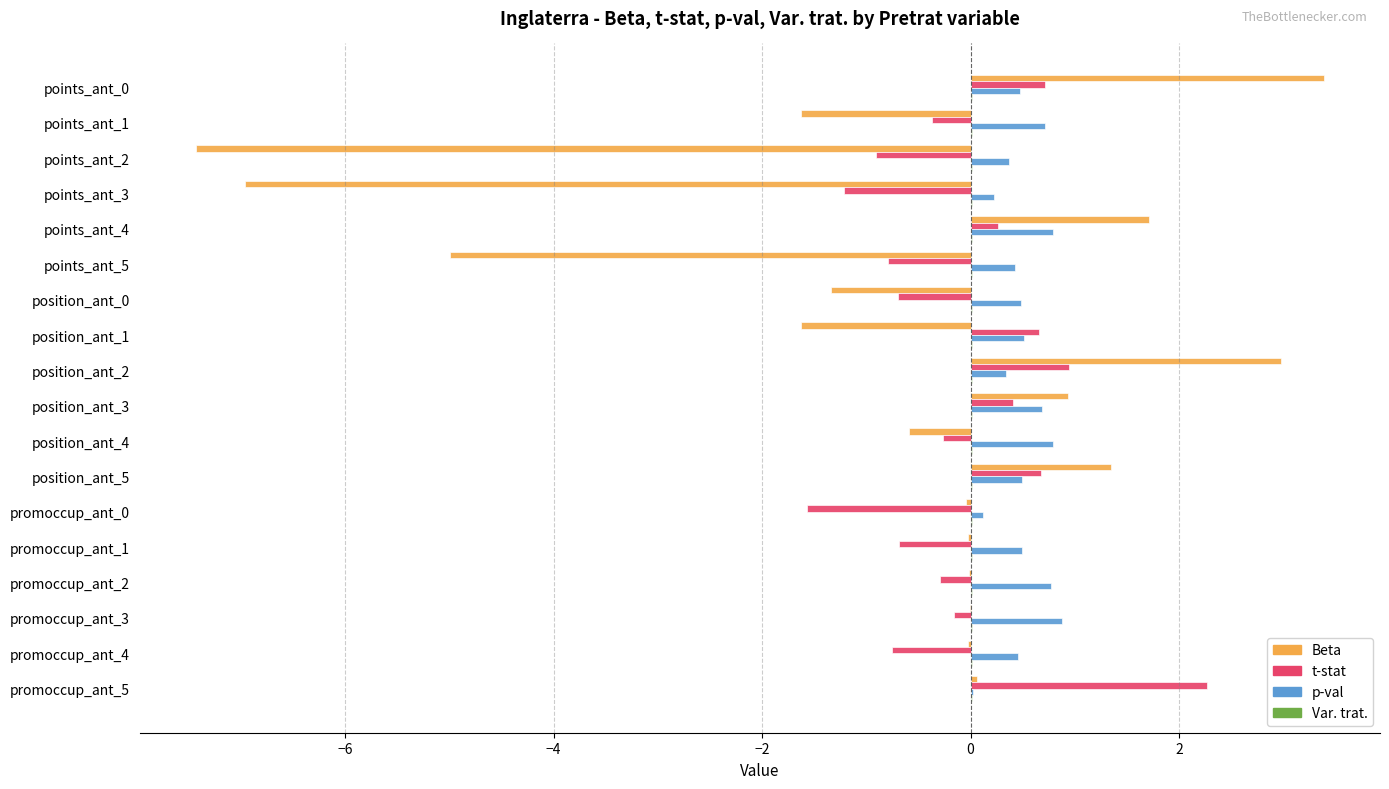

Which series has the largest total across all categories?

p-val